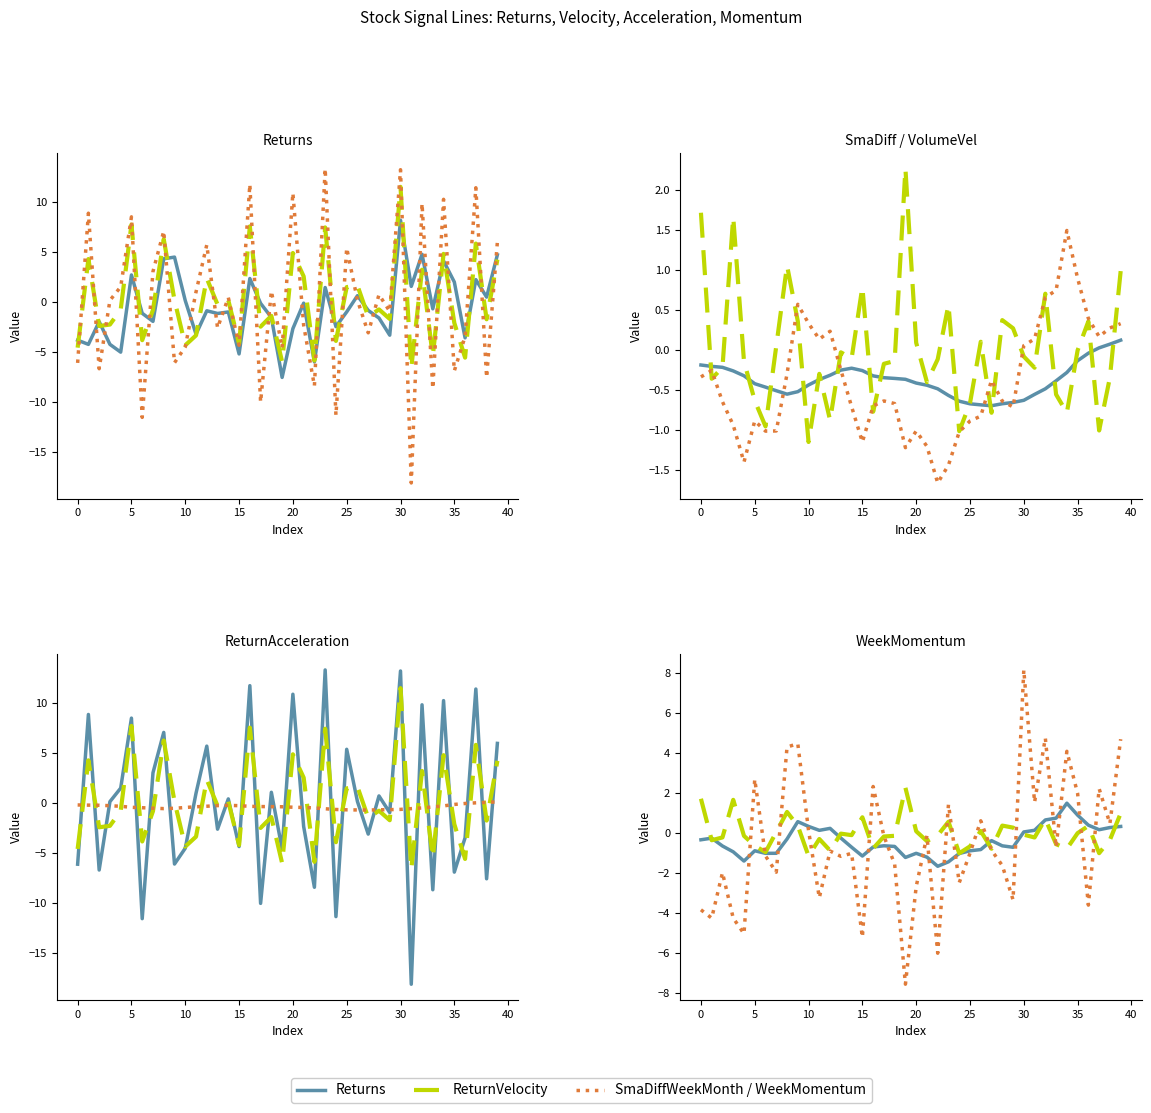

Where is the first local maximum for Returns?

5